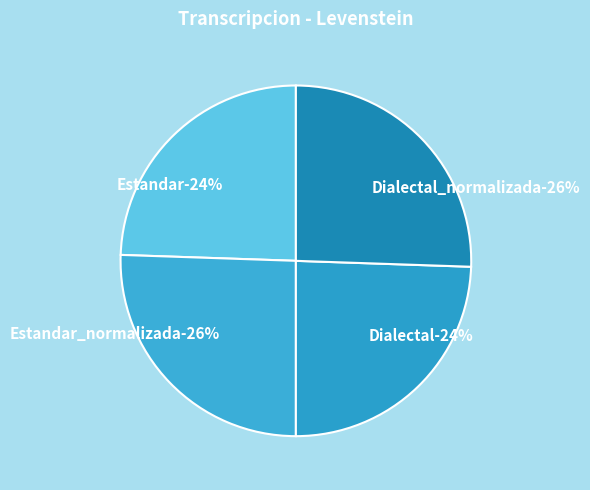

Does Estandar represent more than half of the total?

No